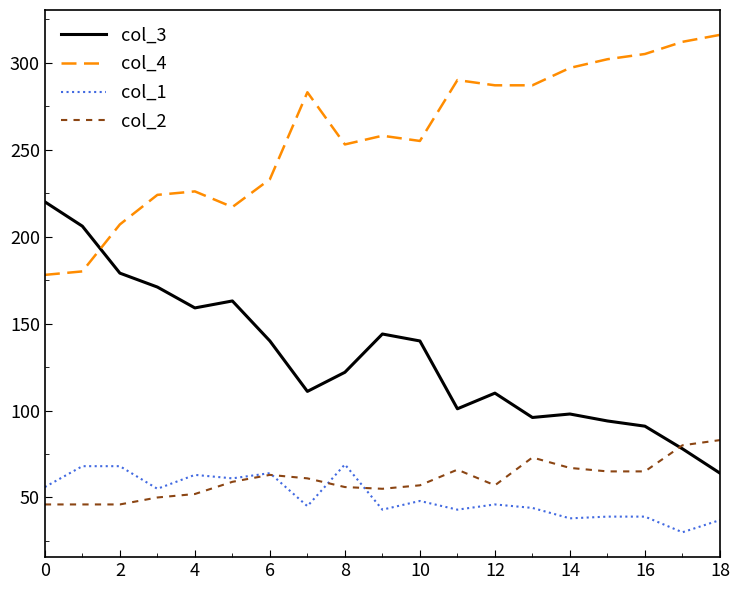

What is the maximum value shown in the chart?

316